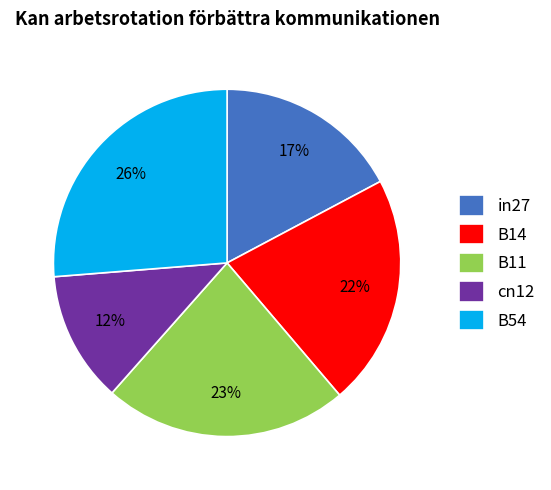

Which slice is the smallest?

cn12